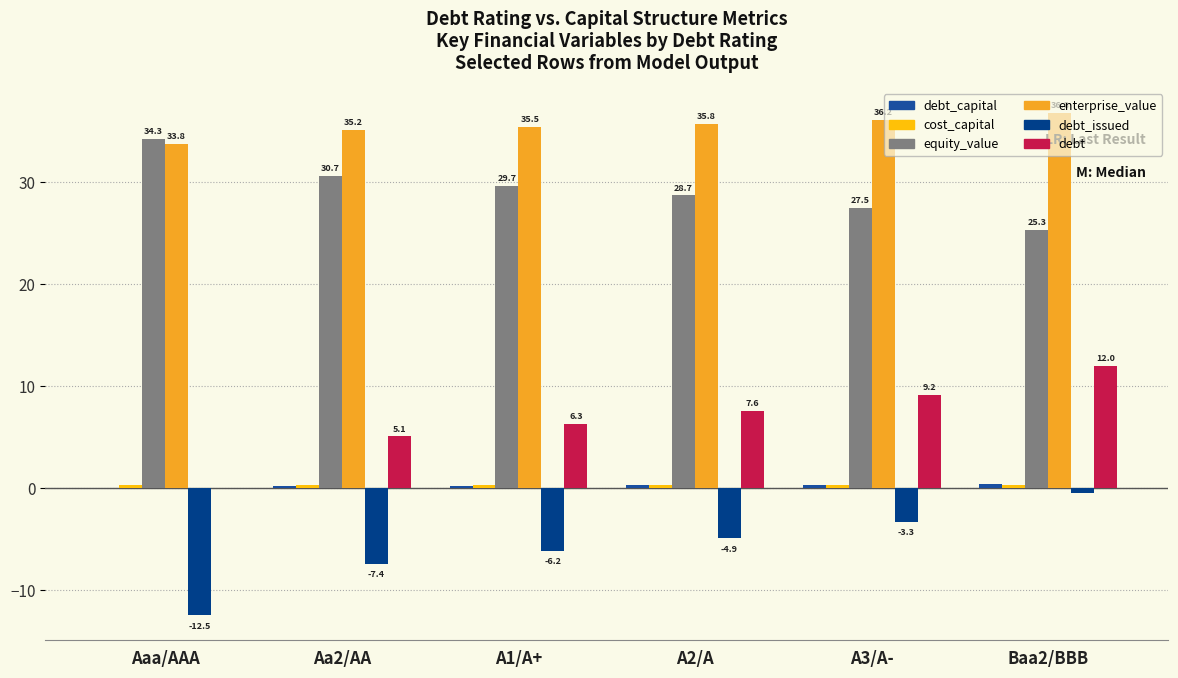

Reading right to left, transcribe all the data shown in this chart.

debt_capital: Baa2/BBB=0.4	A3/A-=0.3	A2/A=0.2	A1/A+=0.2	Aa2/AA=0.2	Aaa/AAA=0.0
cost_capital: Baa2/BBB=0.3	A3/A-=0.3	A2/A=0.3	A1/A+=0.3	Aa2/AA=0.3	Aaa/AAA=0.3
equity_value: Baa2/BBB=25.3	A3/A-=27.5	A2/A=28.7	A1/A+=29.7	Aa2/AA=30.7	Aaa/AAA=34.3
enterprise_value: Baa2/BBB=36.8	A3/A-=36.2	A2/A=35.8	A1/A+=35.5	Aa2/AA=35.2	Aaa/AAA=33.8
debt_issued: Baa2/BBB=-0.5	A3/A-=-3.3	A2/A=-4.9	A1/A+=-6.2	Aa2/AA=-7.4	Aaa/AAA=-12.5
debt: Baa2/BBB=12.0	A3/A-=9.2	A2/A=7.6	A1/A+=6.3	Aa2/AA=5.1	Aaa/AAA=0.0